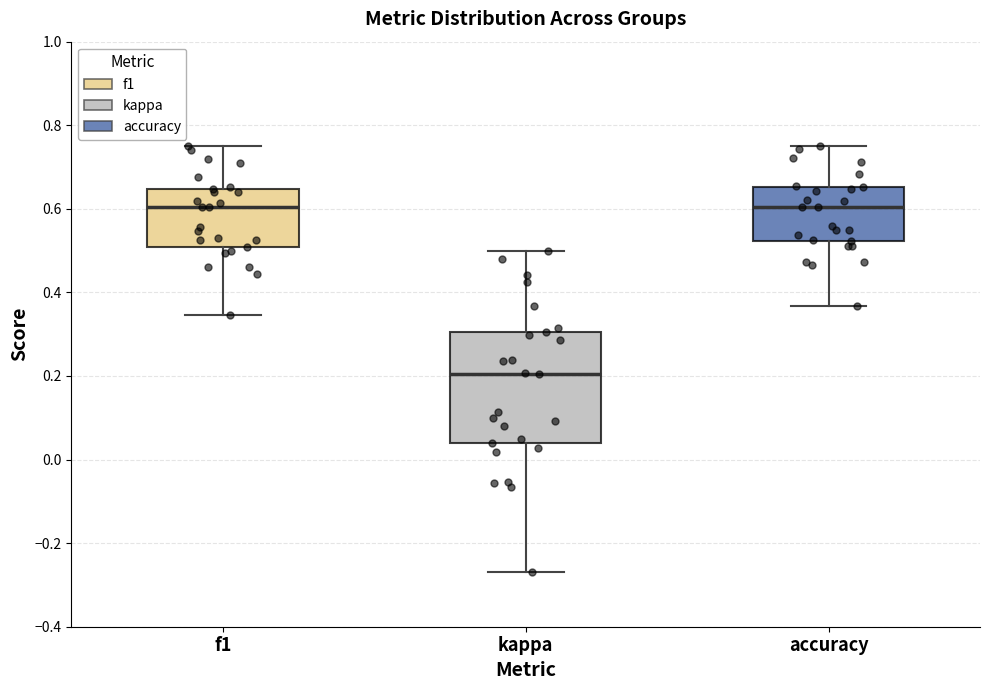

Where does the lower whisker of the box for kappa end on the y-axis? The values are not printed on the chart, so give them approximately, as read against the axis.

-0.26